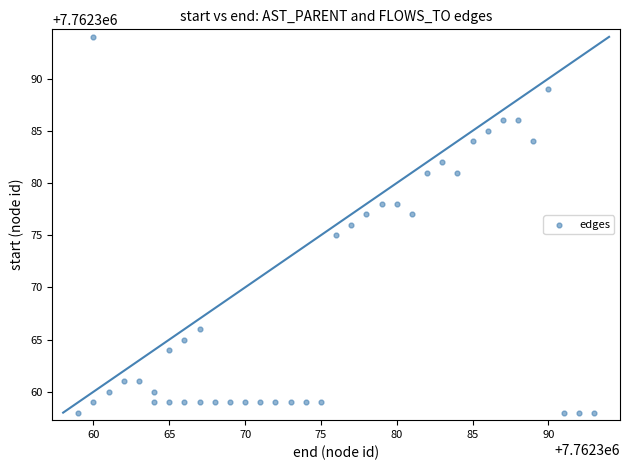

What is the range of Y values (max minus min)?

36